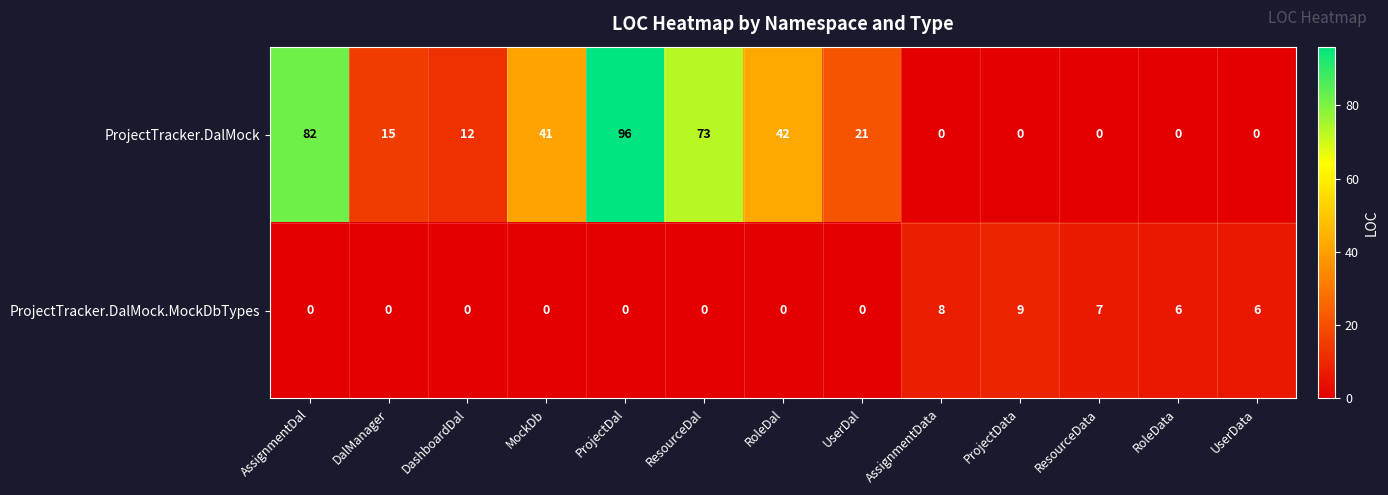

How many values in ProjectTracker.DalMock.MockDbTypes are above zero?

5